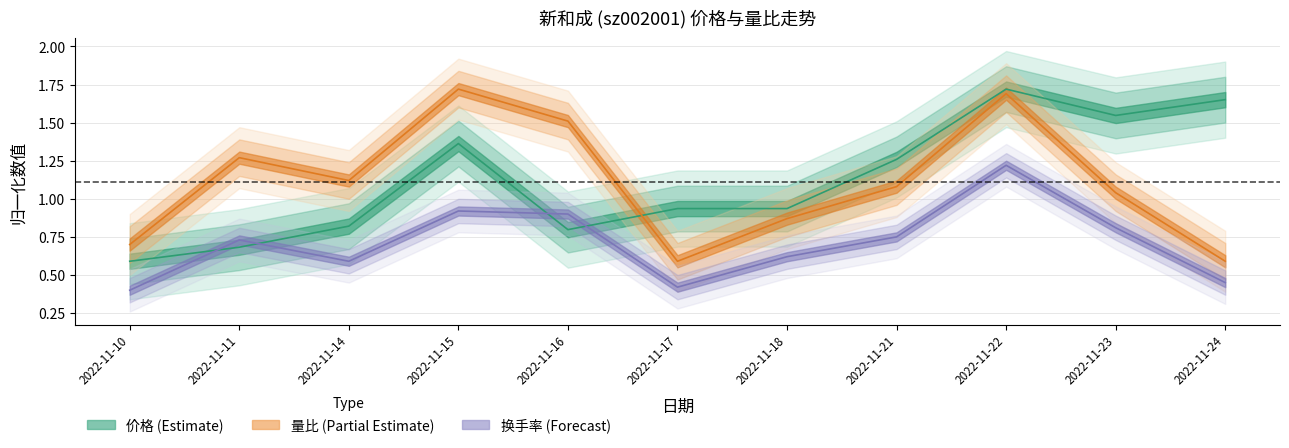

Read the 换手率 value at 2022-11-17.

0.4